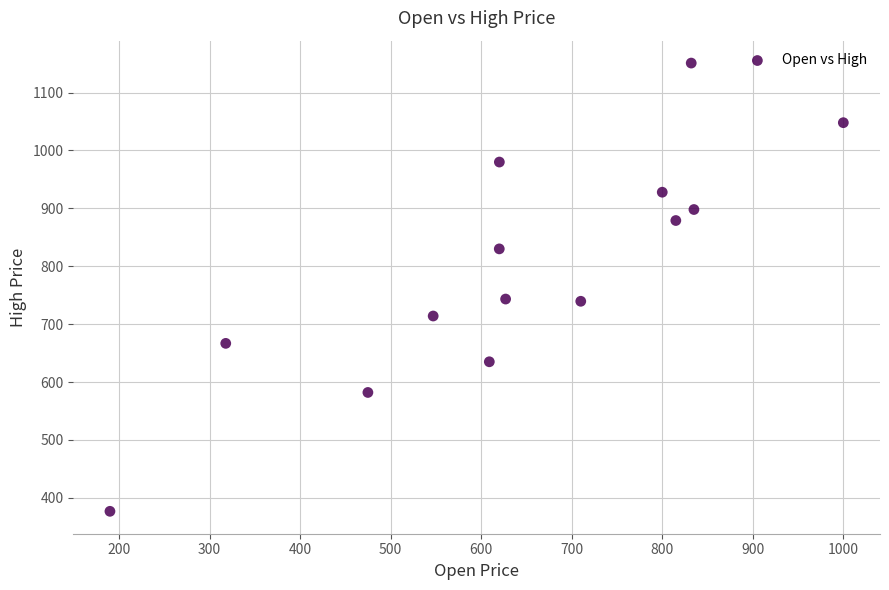

What is the range of Y values (max minus min)?

774.2